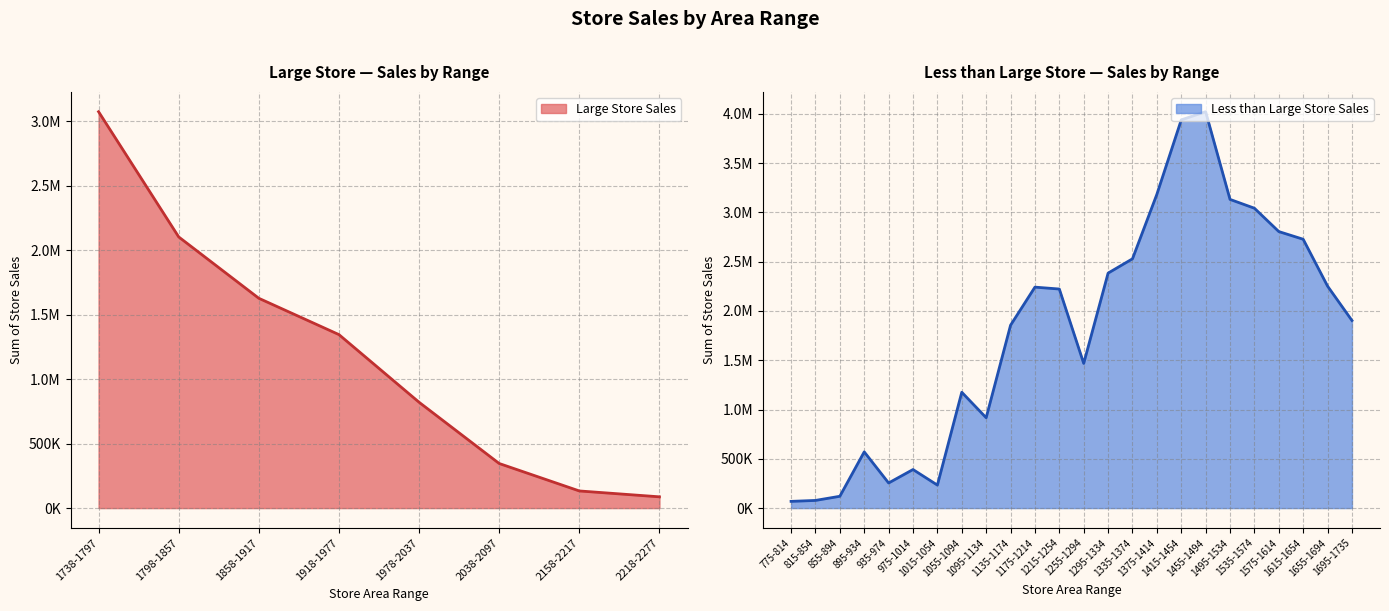

What is the label of the 7th point from the left?

2158-2217